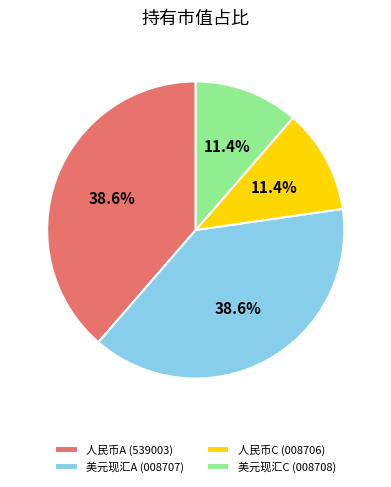

To the nearest percent, what is the average slice percentage?

25%